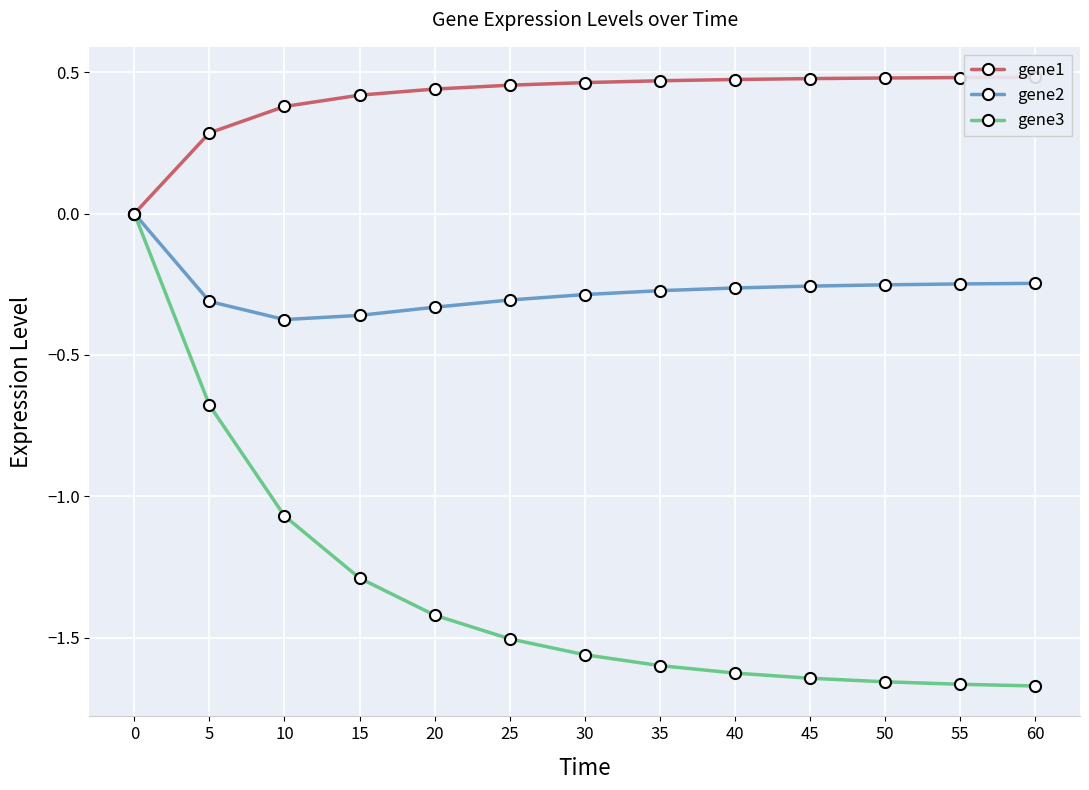

What is the sum of all gene3 values?

-17.4